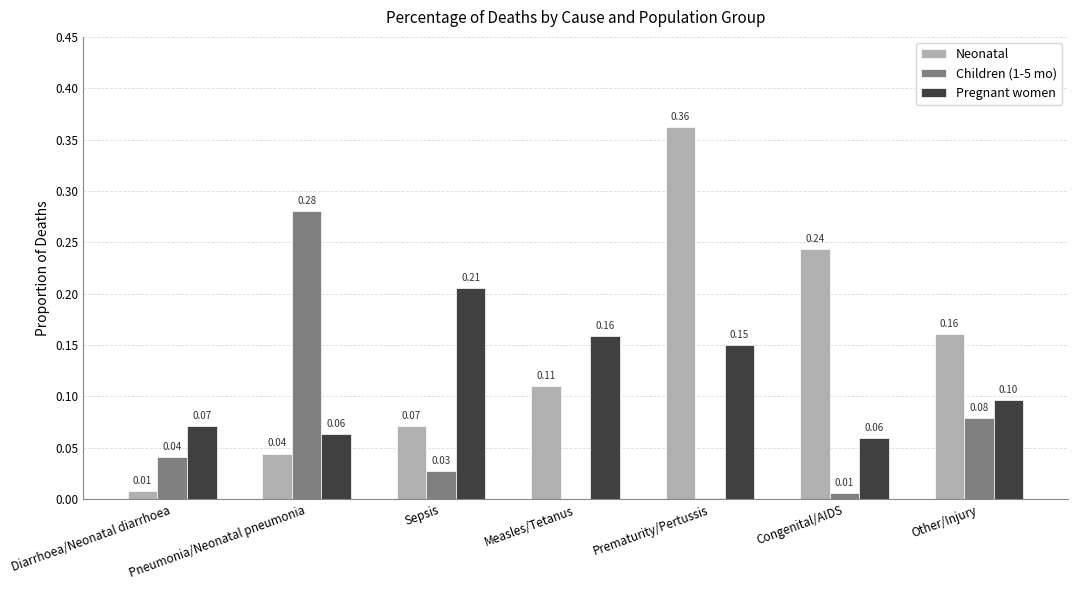

At which category is the sum across all series the highest?

Prematurity/Pertussis